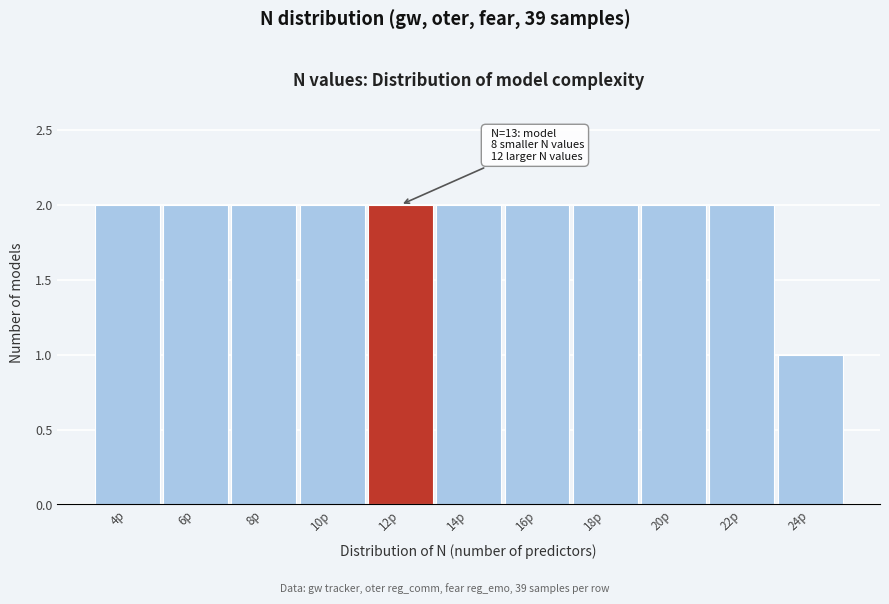

Reading left to right, transcribe all the data shown in this chart.

4p=2	6p=2	8p=2	10p=2	12p=2	14p=2	16p=2	18p=2	20p=2	22p=2	24p=1